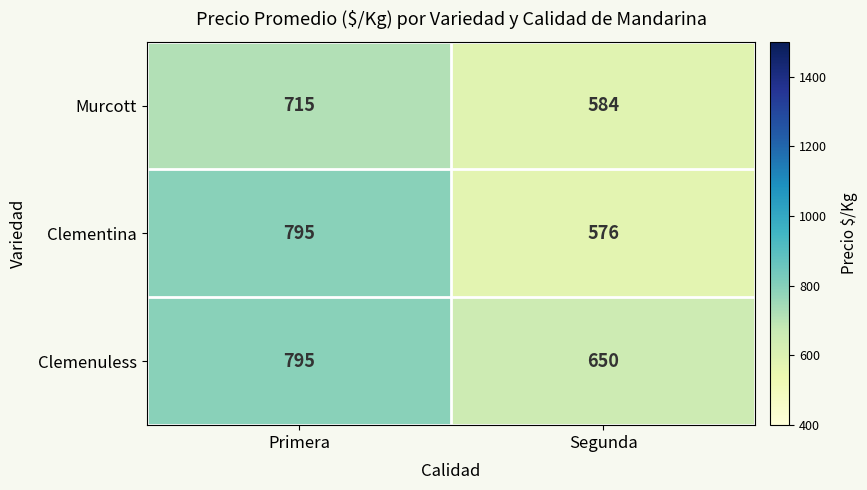

Is it true that Clemenuless equals 1330 at Primera?

False